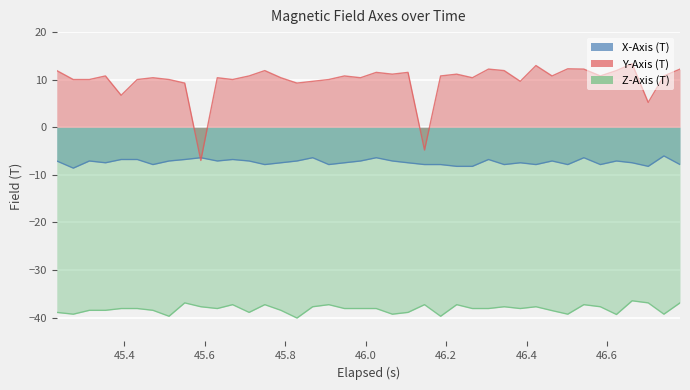

How many data points in Y-Axis (T) are less than 10?

8